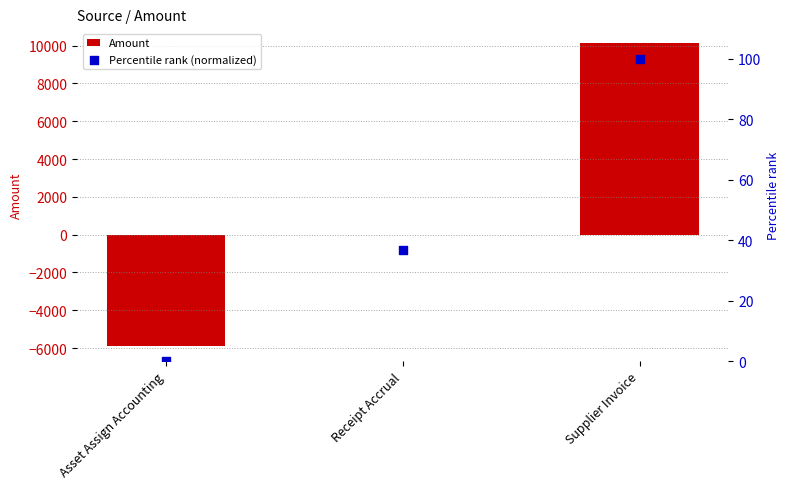

Which series reaches the maximum Y coordinate?

Amount